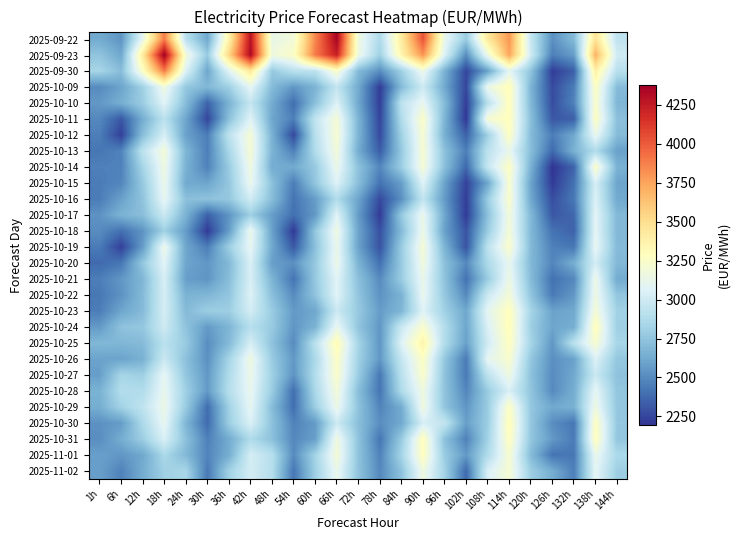

Which has a higher value, 114h or 126h?

114h